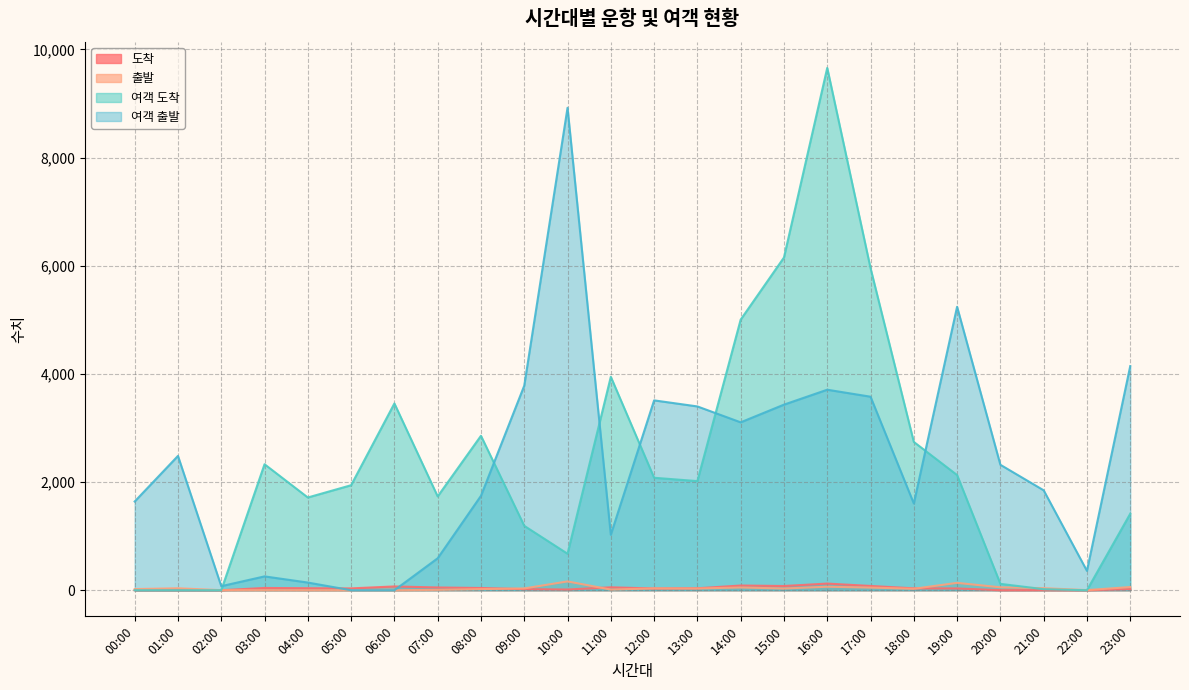

Which has a higher value, 22:00 or 12:00?

12:00